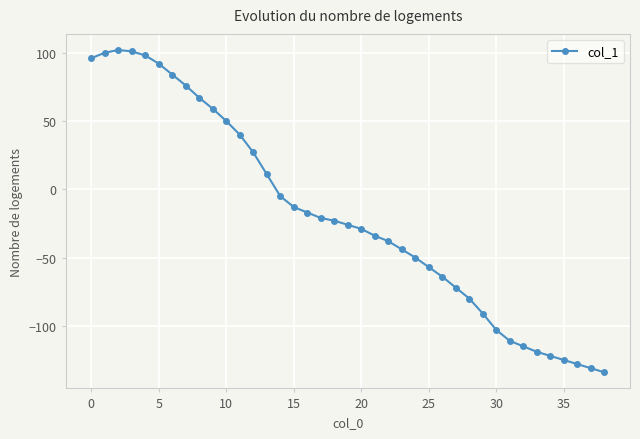

What is the sum of all values?

-749